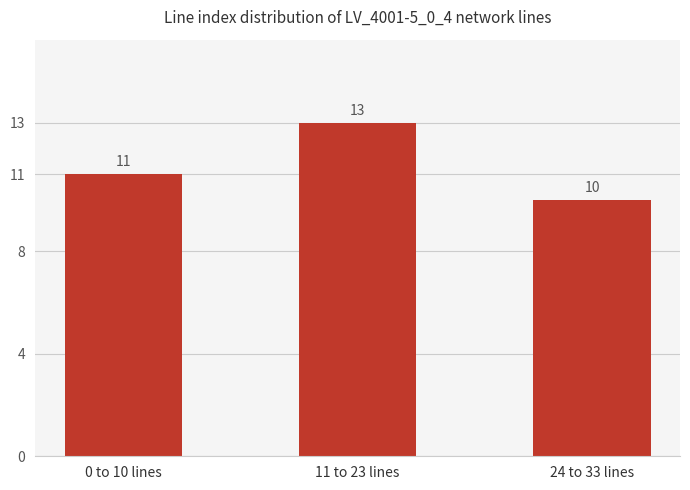

What is the approximate value at 0 to 10 lines?

11